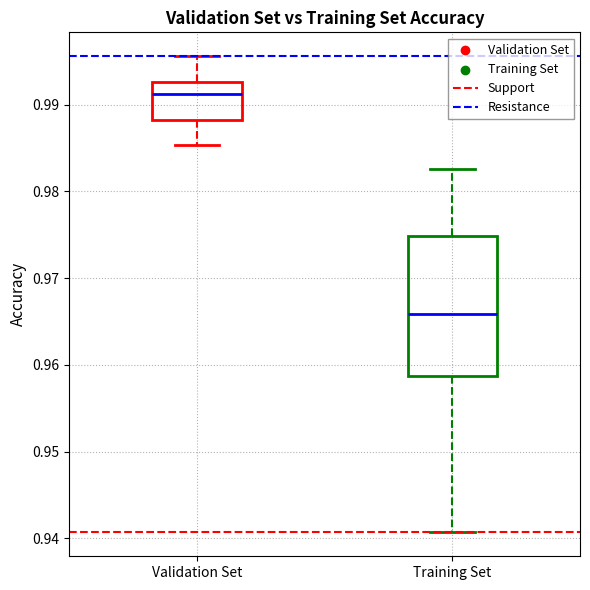

Reading left to right, read every box against the y-axis: the position of its median line, the range the box covers, and the ends of its whiskers. The values are not printed on the chart, so give them approximately, as read against the axis.

Validation Set: median 0.991, box 0.988 to 0.993, whiskers 0.985 to 0.996
Training Set: median 0.966, box 0.959 to 0.975, whiskers 0.941 to 0.983